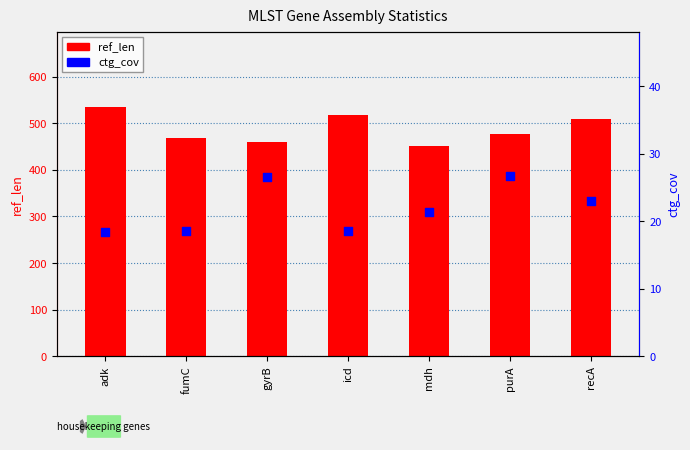

Which series reaches the maximum Y coordinate?

ref_len